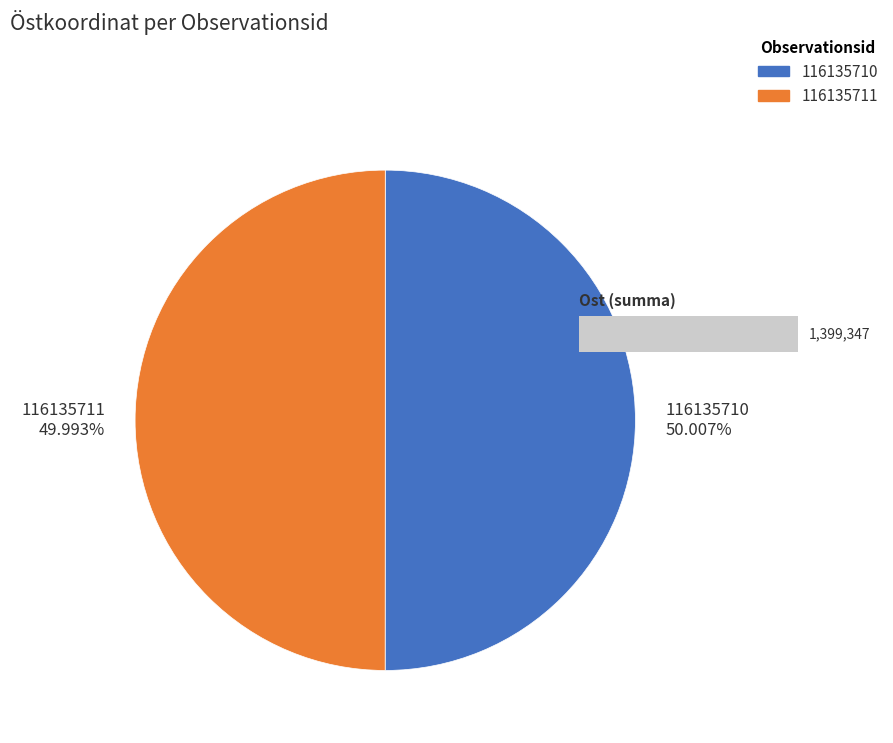

What is the total percentage of 116135710 and 116135711?

100.0%